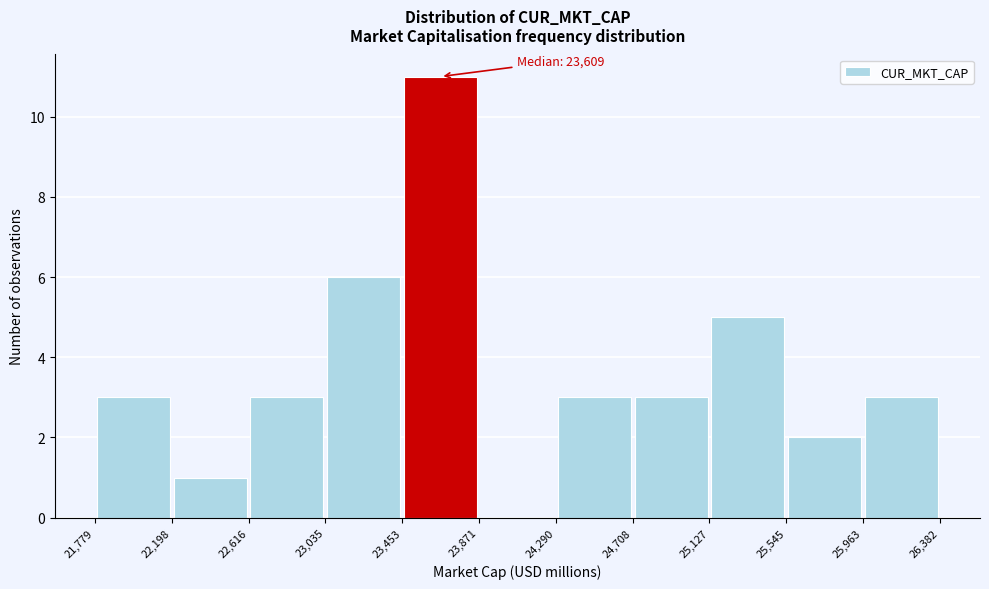

Over which range of the x-axis is the bar tallest?

23,453 to 23,871